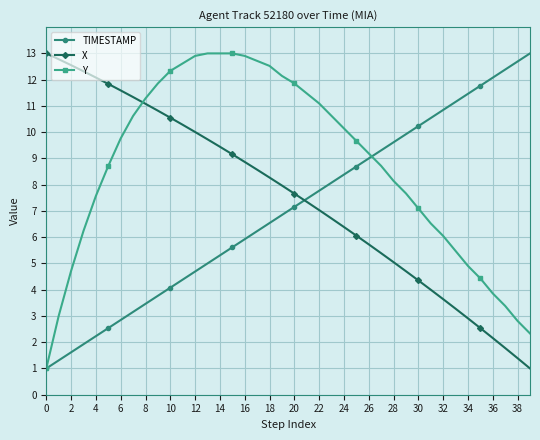

Rank the series by their average value, from highest to lowest.

Y, X, TIMESTAMP